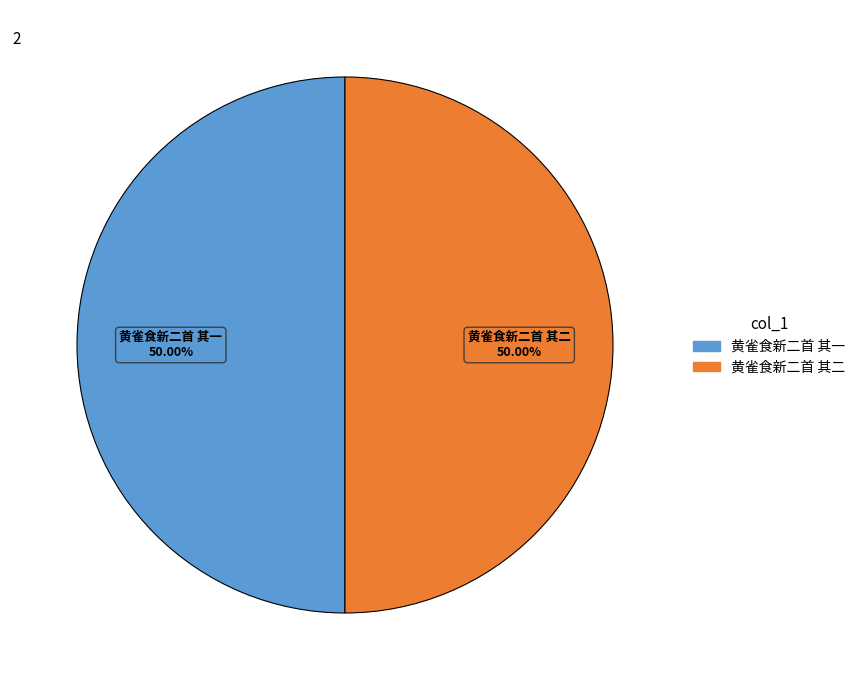

To the nearest percent, what portion does 黄雀食新二首 其一 represent?

50%